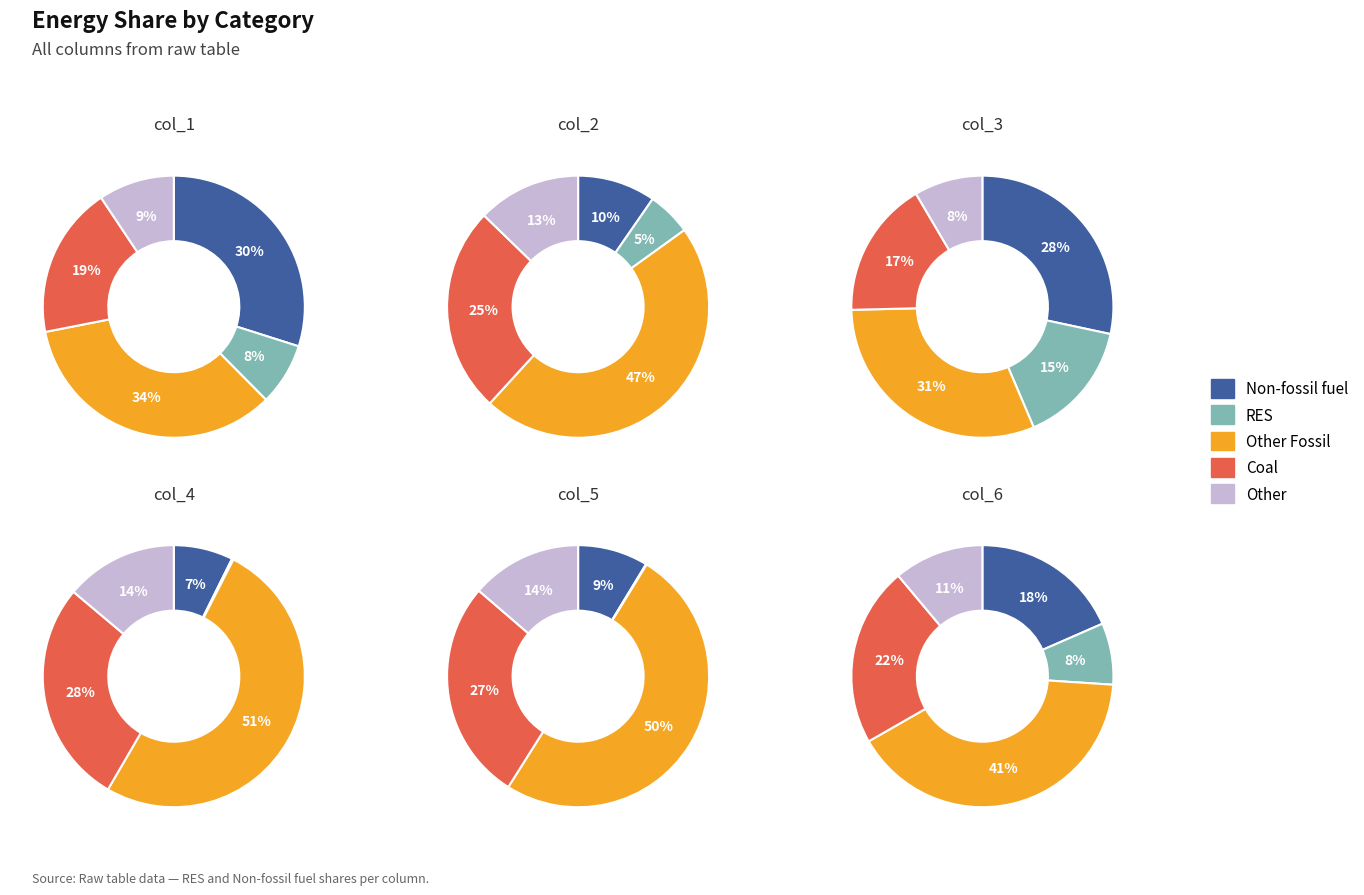

Which slice is the smallest?

col_5